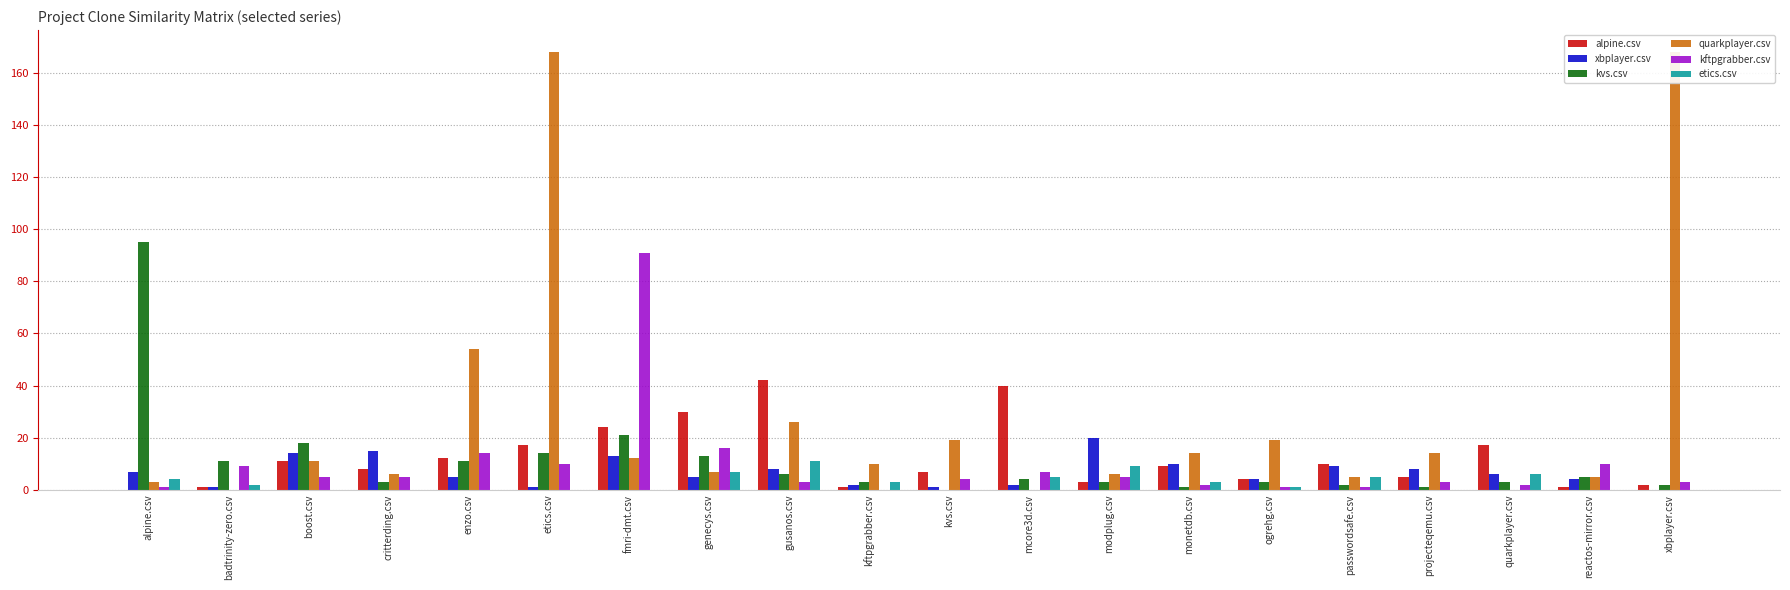

What is the maximum value for etics.csv?

11